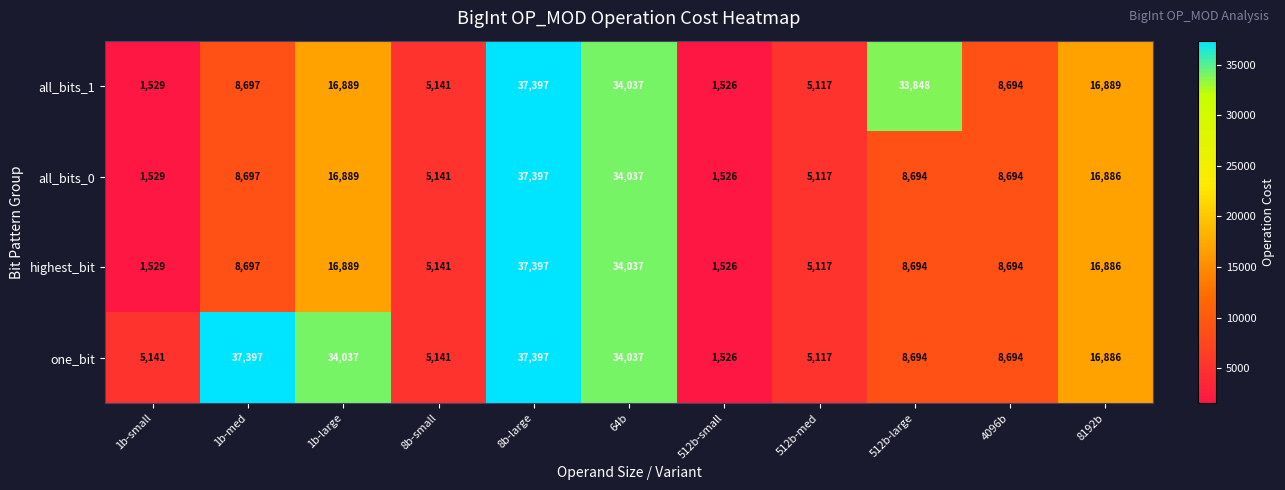

What is the difference between the second highest and second lowest values in the highest_bit series?

32508